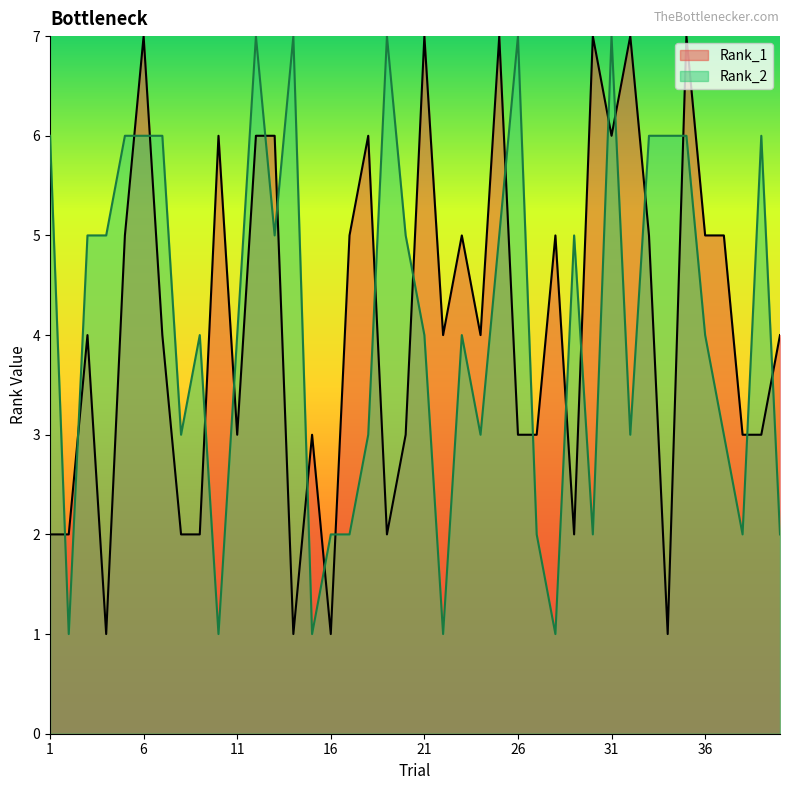

How many values in the Rank_1 series exceed 4?

18